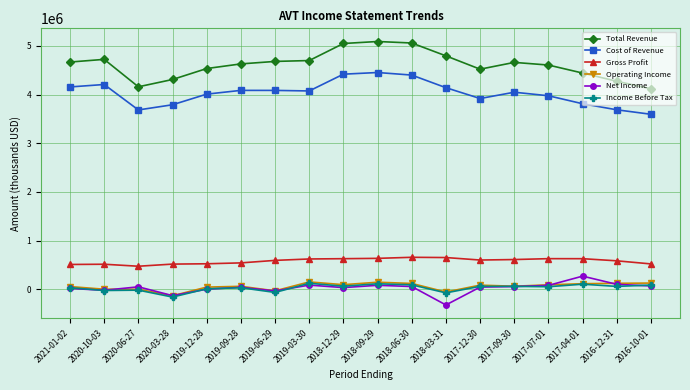

What is the difference between the maximum and minimum values in the Cost of Revenue series?

857700